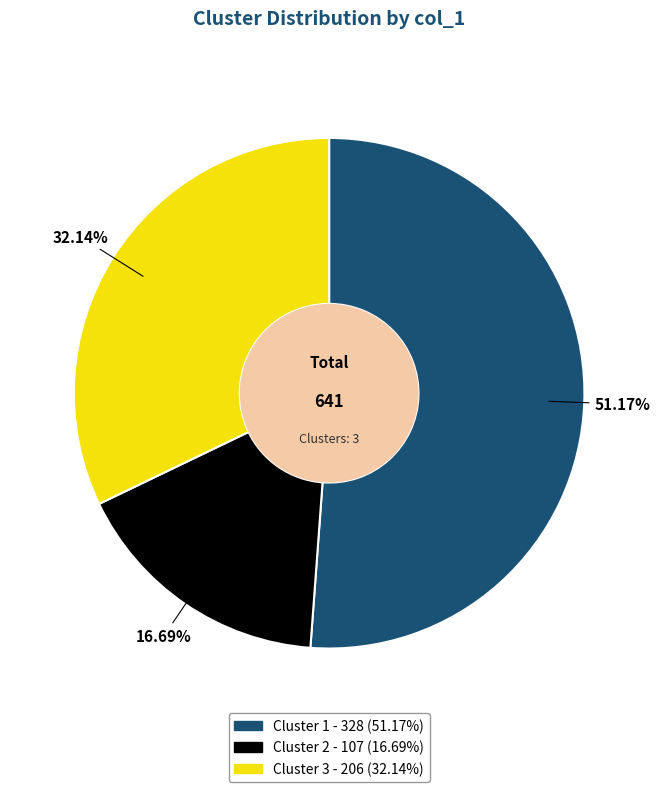

Is Cluster 2 the majority of the pie?

No